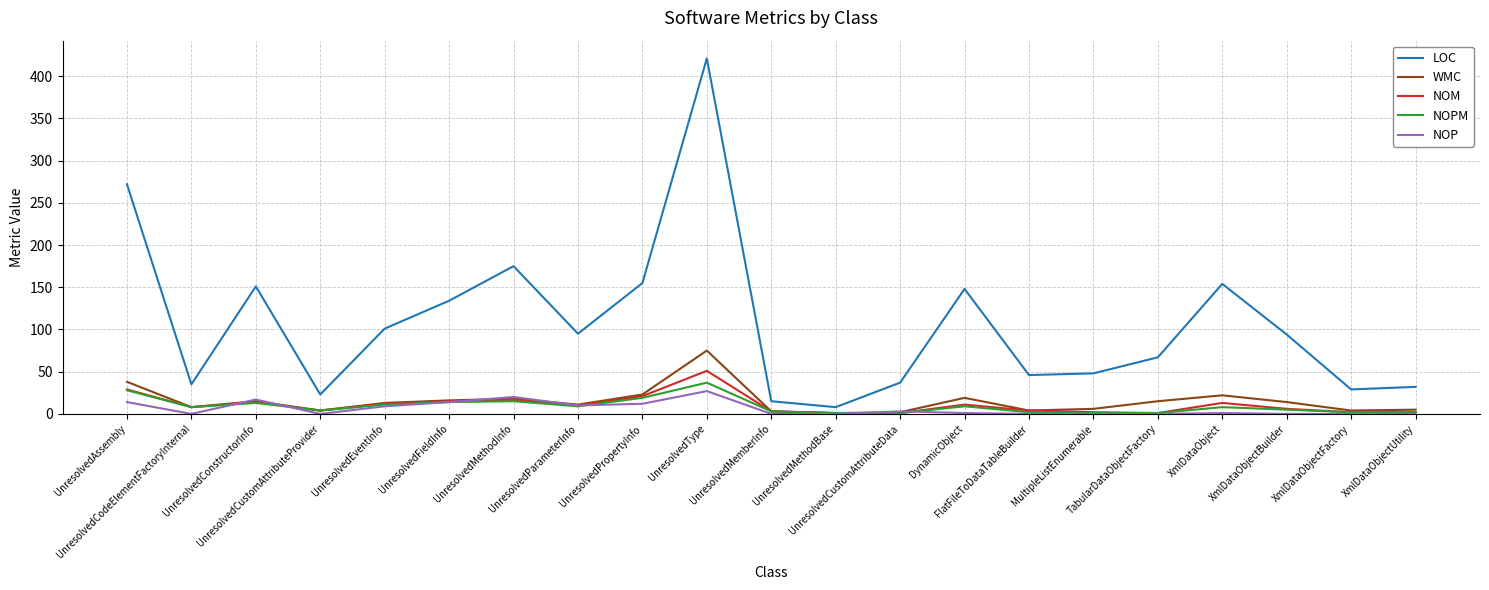

What are all the series names shown in the legend?

LOC, WMC, NOM, NOPM, NOP